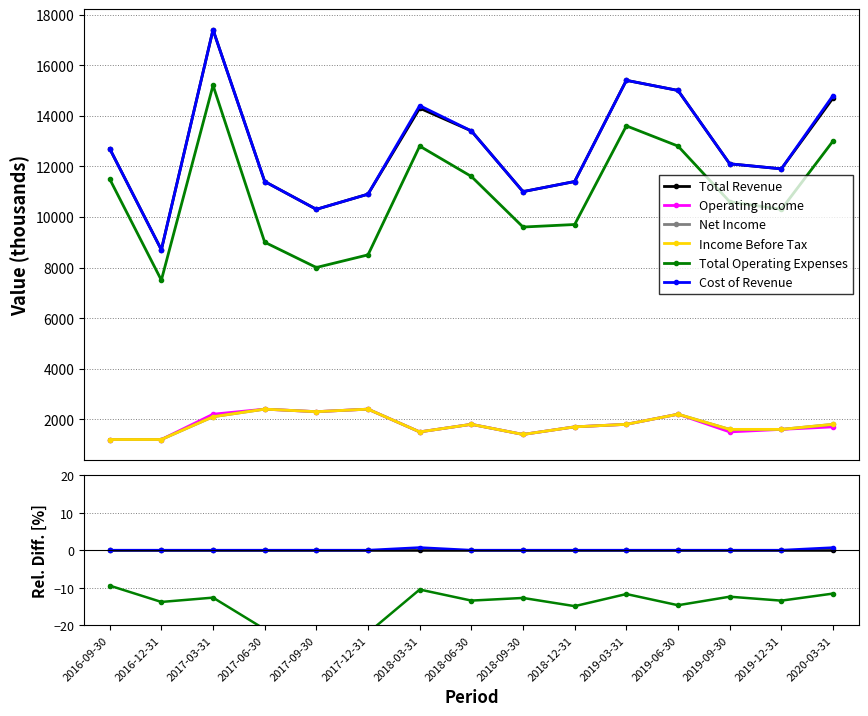

At 2019-09-30, list the series in order from smallest to largest.

Operating Income, Net Income, Income Before Tax, Total Operating Expenses, Total Revenue, Cost of Revenue